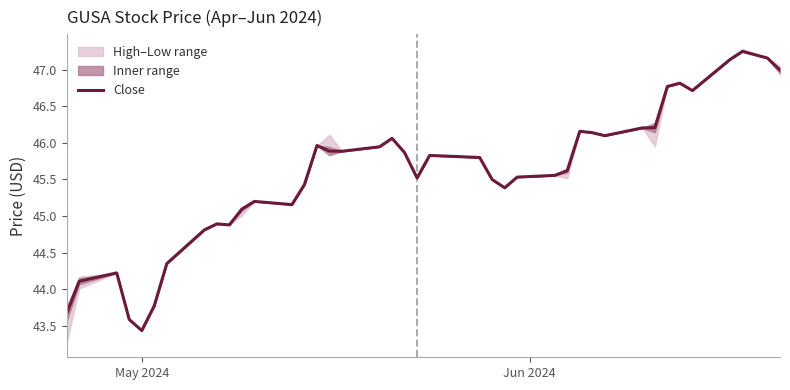

What is the lowest value of the Close series?

43.4